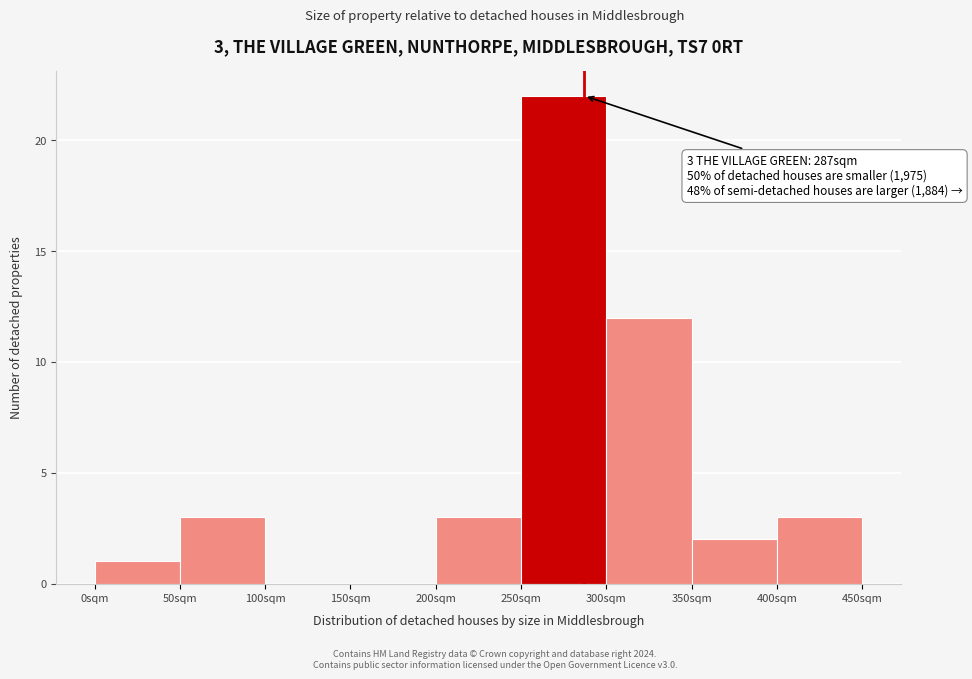

Over which range of the x-axis is the bar tallest?

250 to 300